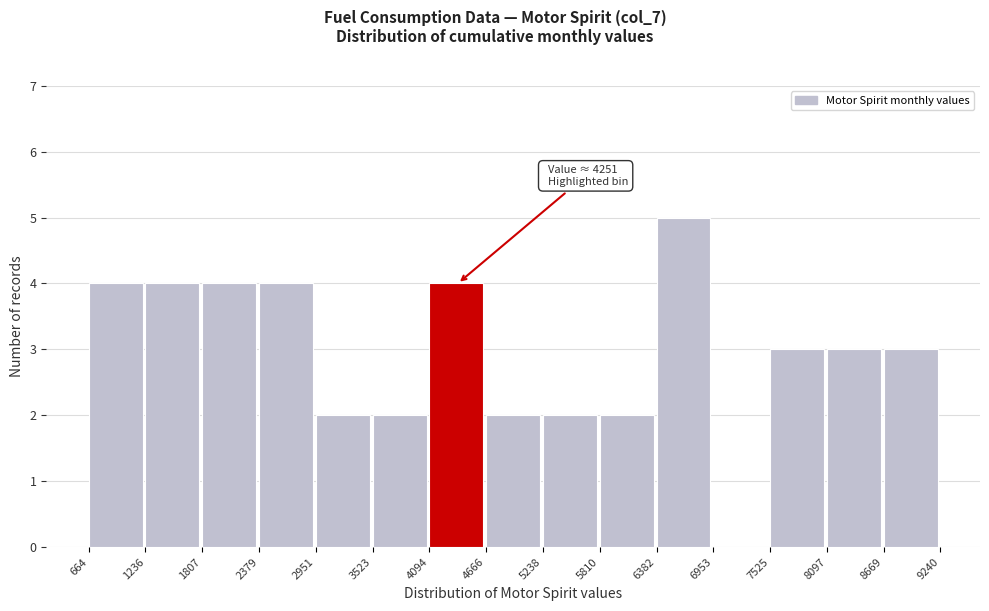

Which range on the x-axis has the tallest bar?

6382 to 6953